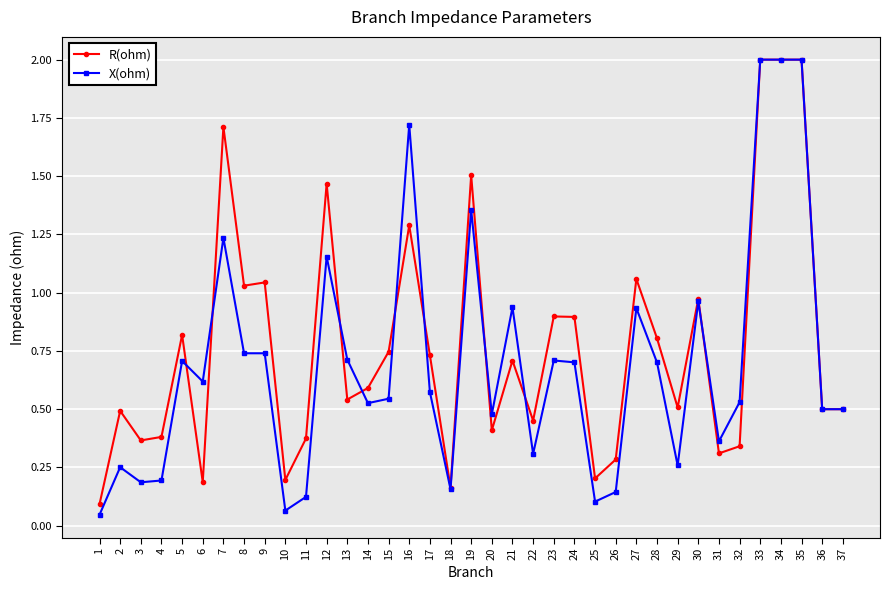

Is the value of X(ohm) at 13 greater than the value of R(ohm) at 24?

No